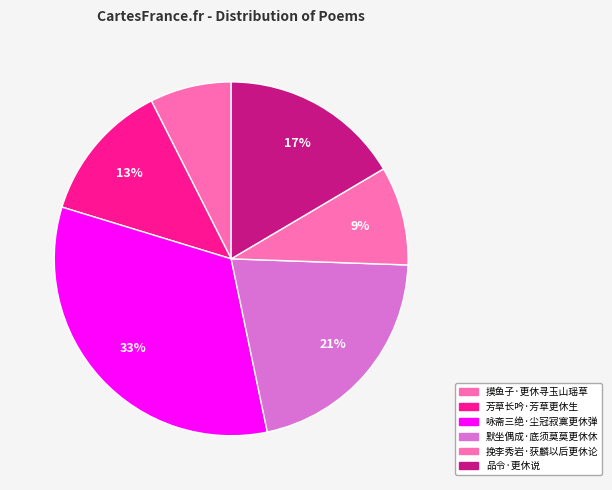

How many segments does this pie chart have?

6